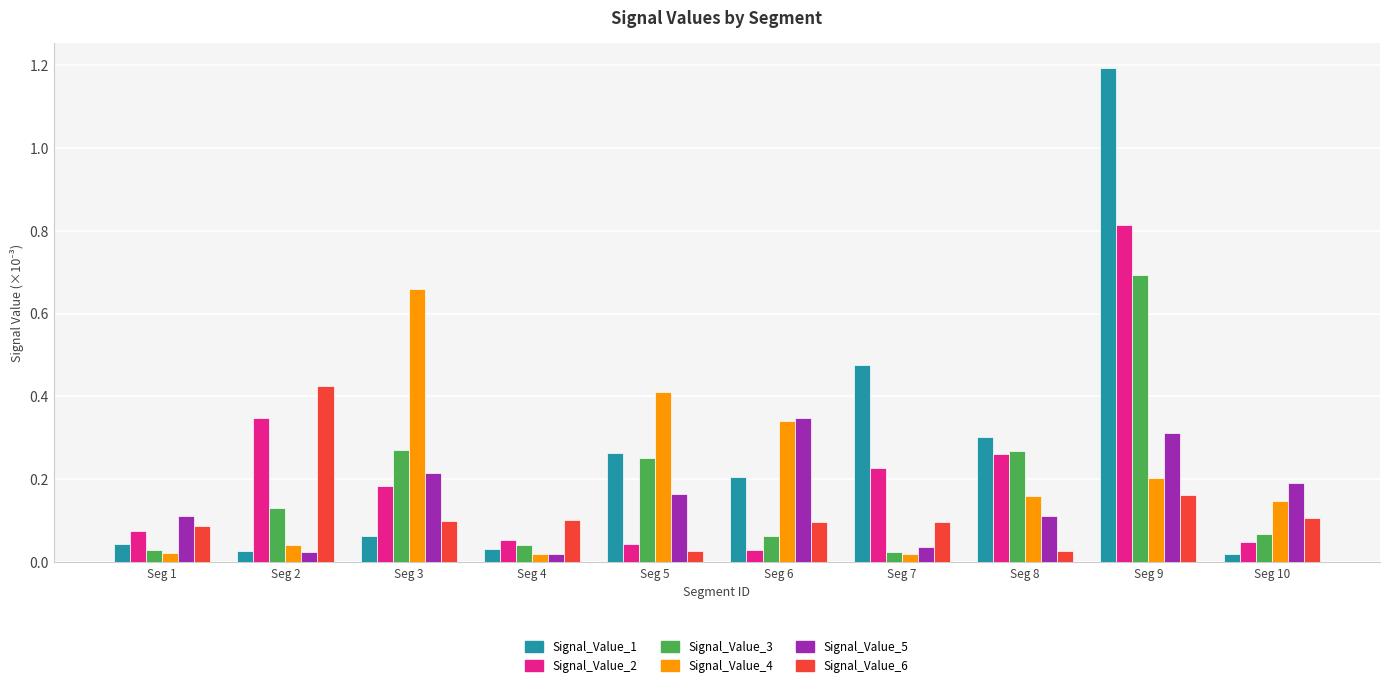

Count the number of data series in this chart.

6